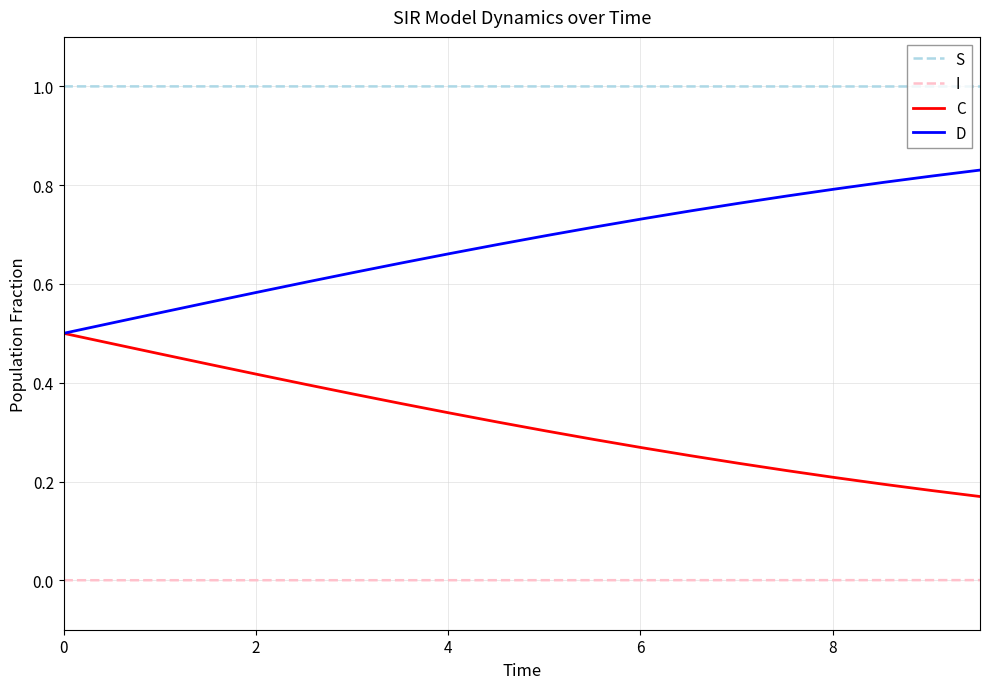

Which series has the largest total across all categories?

S